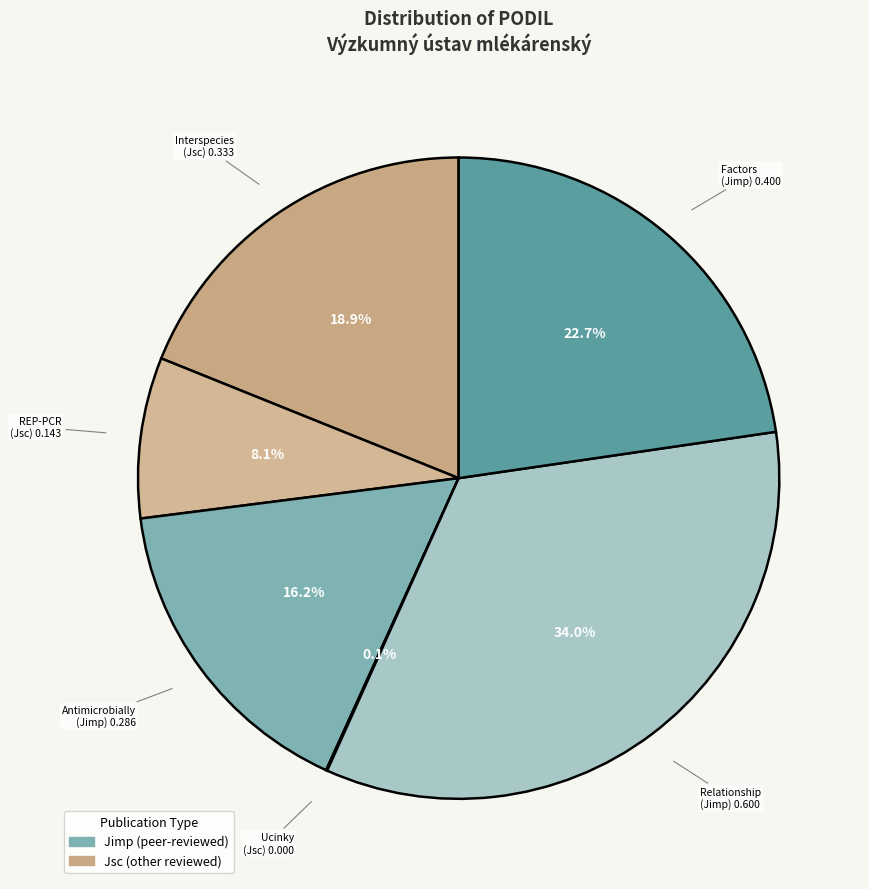

Which category has the biggest portion of the pie?

Jimp 2015 (Relationship)